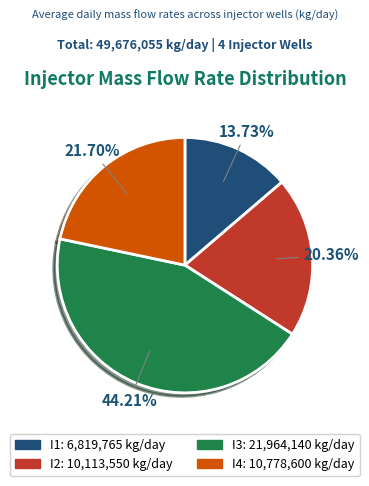

Rank the categories by value from lowest to highest.

I1, I2, I4, I3